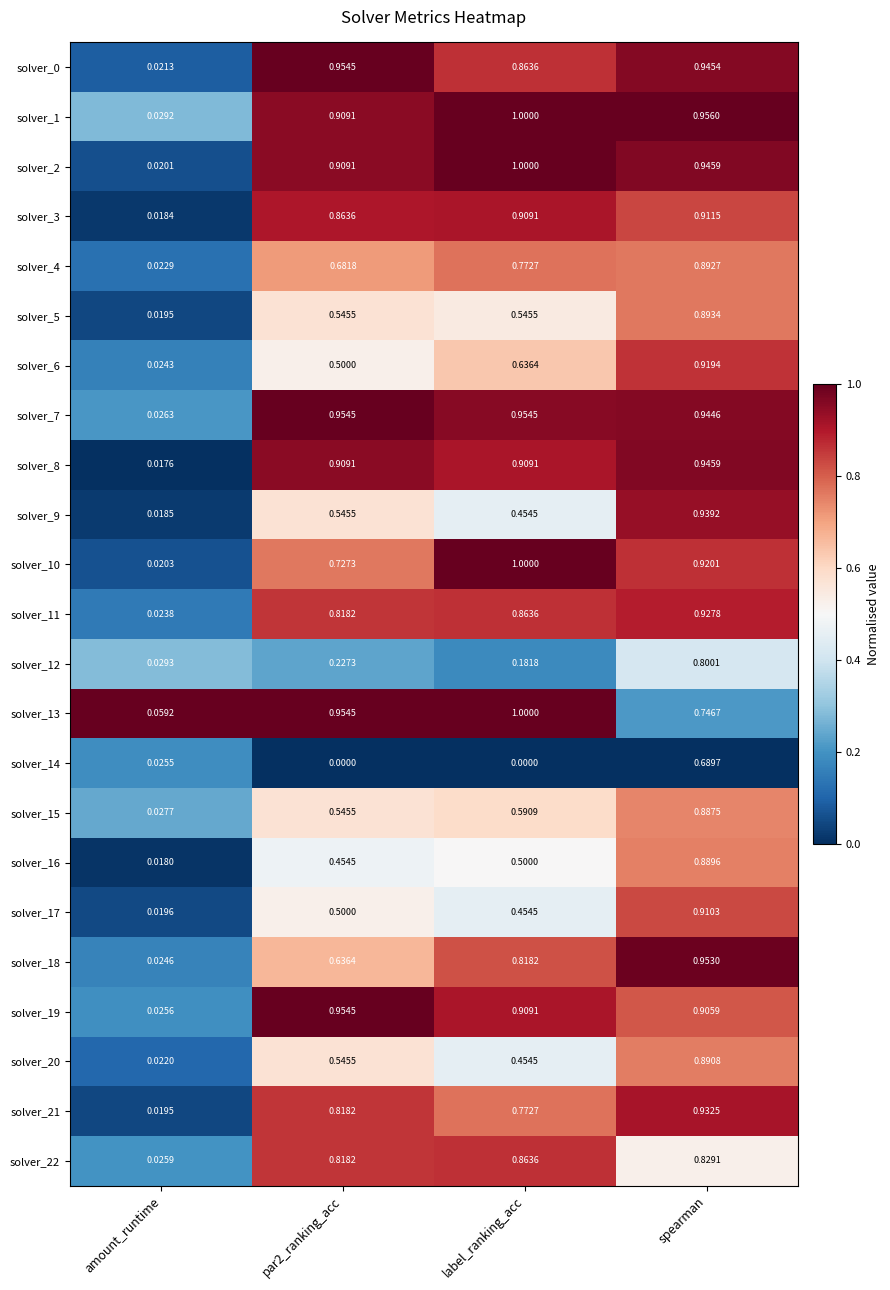

At which category is the sum across all series the highest?

spearman